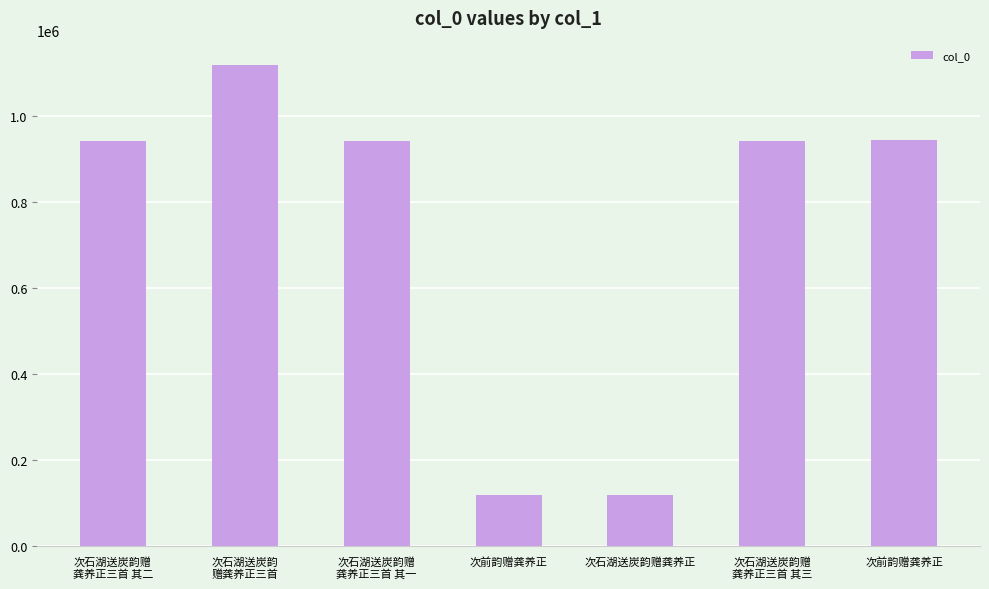

List the labels in order of value, largest first.

次石湖送炭韵
赠龚养正三首, 次前韵赠龚养正, 次石湖送炭韵赠
龚养正三首 其一, 次石湖送炭韵赠
龚养正三首 其二, 次石湖送炭韵赠
龚养正三首 其三, 次石湖送炭韵赠龚养正, 次前韵赠龚养正